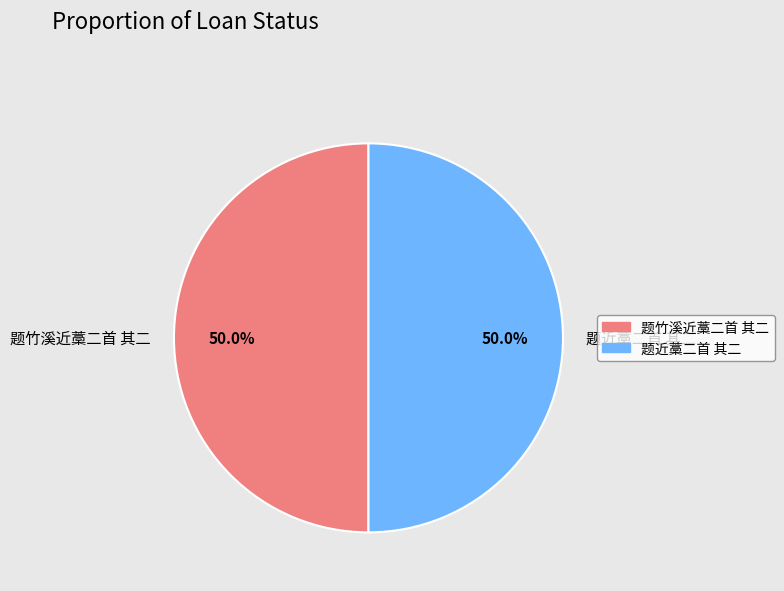

What percentage is NOT represented by 题近藁二首 其二?

50.0%